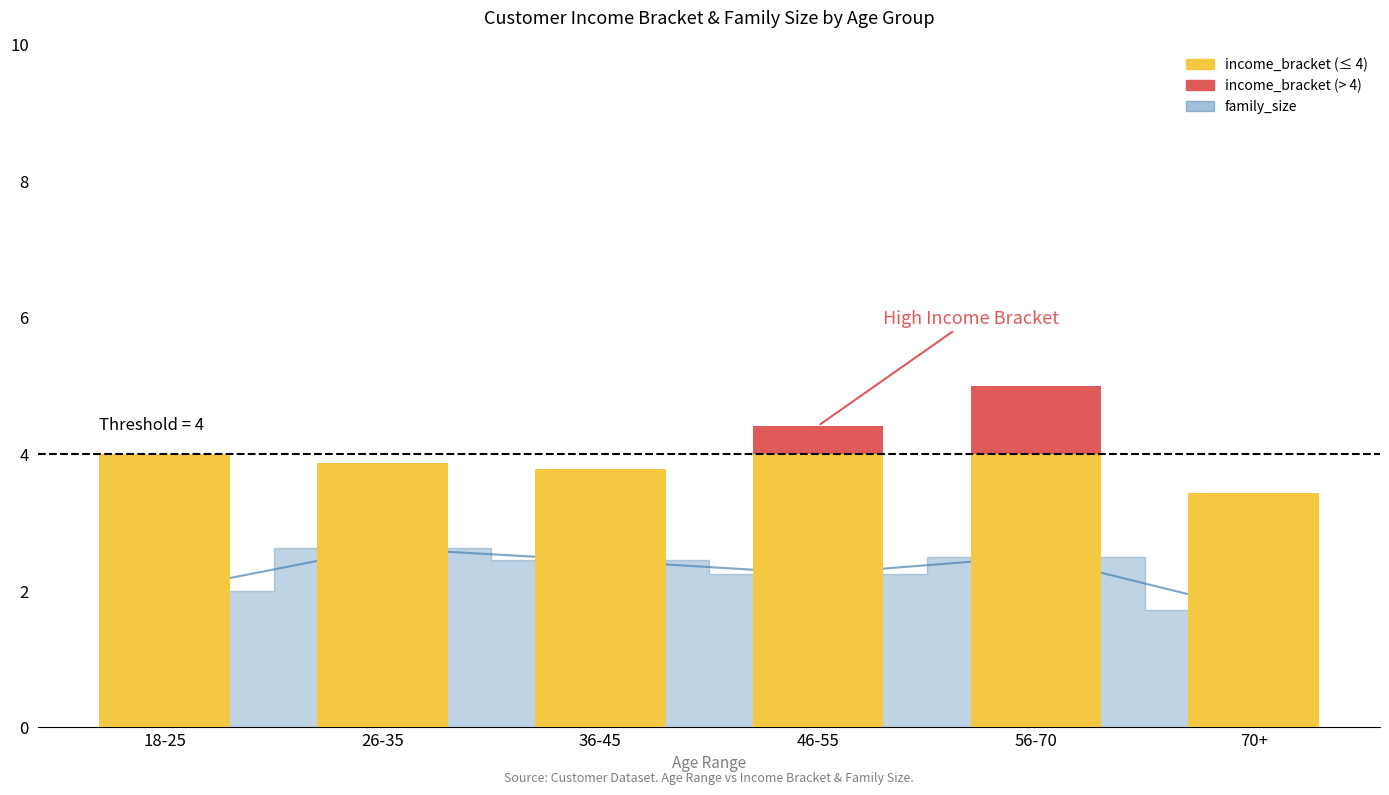

At how many categories does at least one series exceed 1?

6